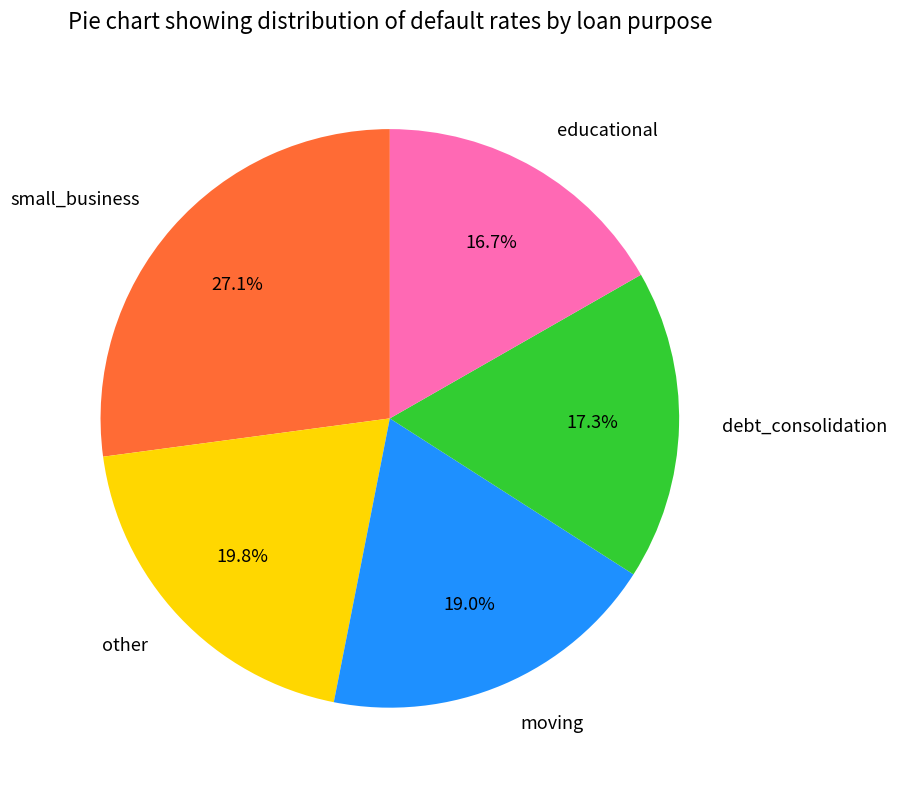

To the nearest percent, what percentage of the pie is small_business?

27%